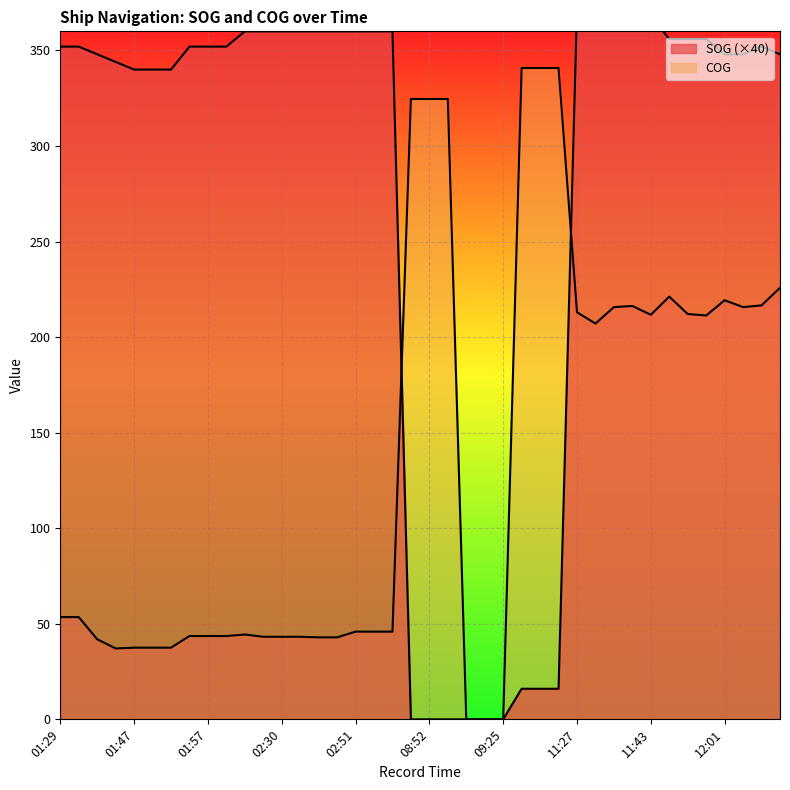

Reading right to left, extract all data points from this chart.

SOG: 348.0	352.0	348.0	348.0	356.0	356.0	356.0	368.0	364.0	368.0	372.0	372.0	16.0	16.0	16.0	0.0	0.0	0.0	0.0	0.0	0.0	360.0	360.0	360.0	360.0	360.0	360.0	360.0	360.0	360.0	352.0	352.0	352.0	340.0	340.0	340.0	344.0	348.0	352.0	352.0
COG: 225.8	216.6	215.7	219.3	211.3	212.1	221.2	211.7	216.3	215.7	207.1	213.0	340.8	340.8	340.8	0.0	0.0	0.0	324.6	324.6	324.6	45.9	45.9	45.9	42.9	42.9	43.2	43.2	43.2	44.4	43.6	43.6	43.6	37.5	37.5	37.5	37.1	41.9	53.5	53.5